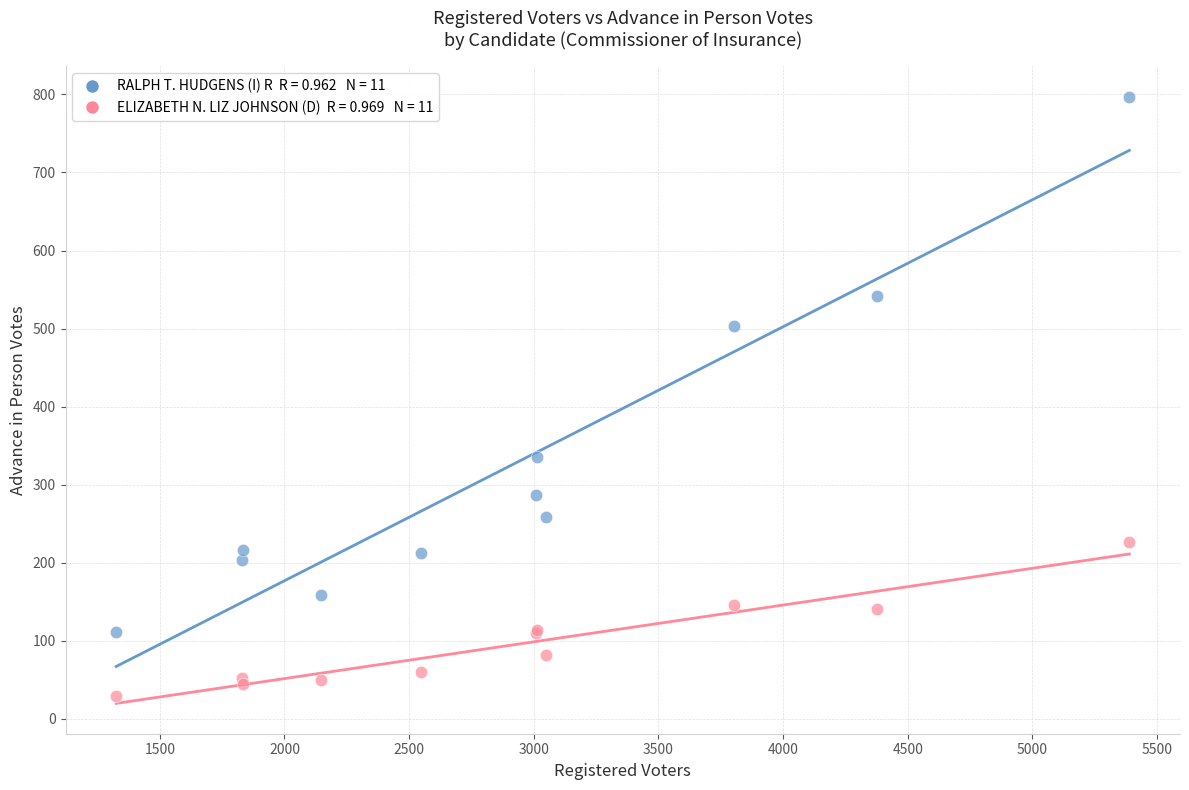

Across all series, what Y value is closest to 413?

335